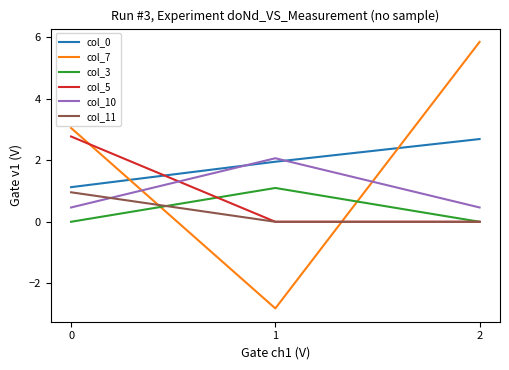

Reading left to right, list all the values displayed in this chart.

col_0: 1.1	1.9	2.7
col_7: 3.0	-2.8	5.8
col_3: 0.0	1.1	0.0
col_5: 2.8	0.0	0.0
col_10: 0.5	2.1	0.5
col_11: 1.0	0.0	0.0